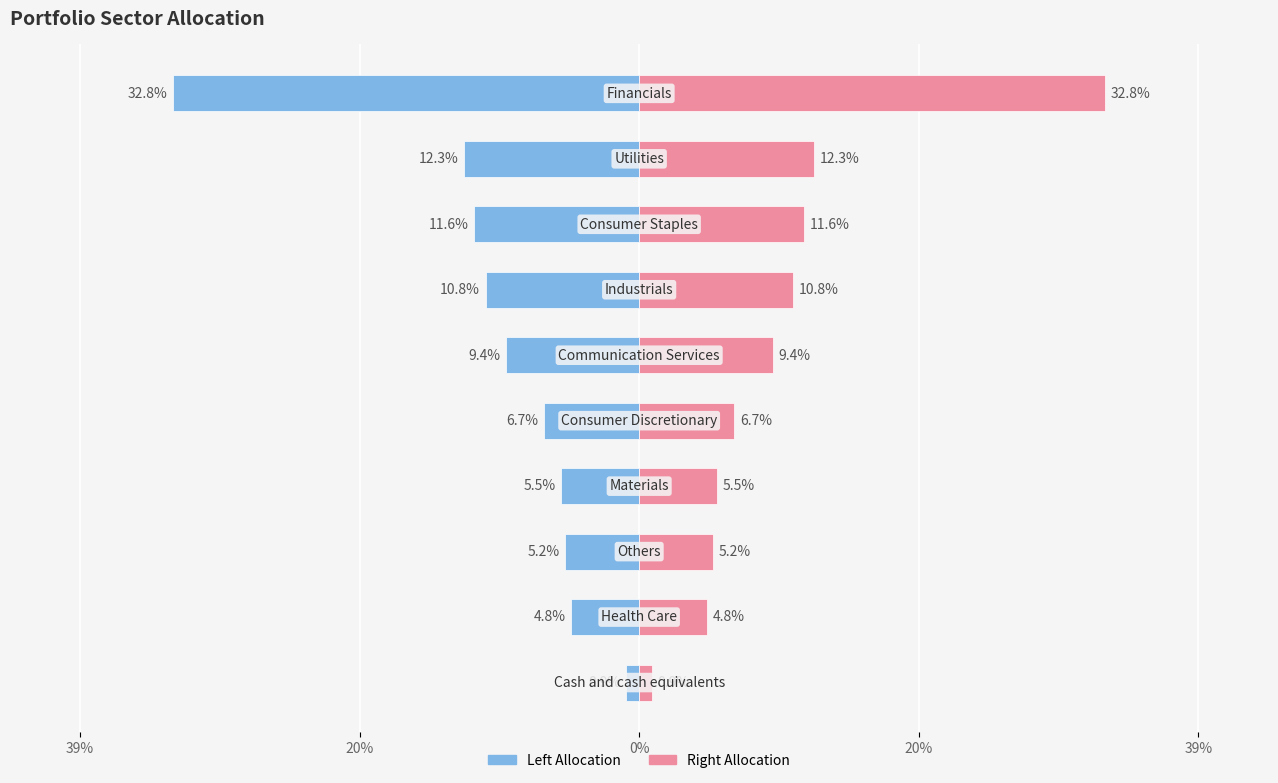

How many categories are shown in the chart?

10